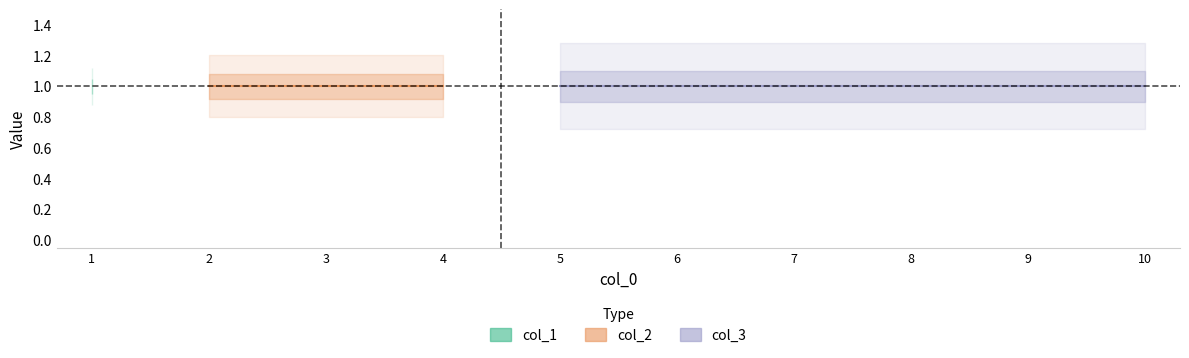

True or false: col_3 has more than 1 points higher than both neighbors.

False